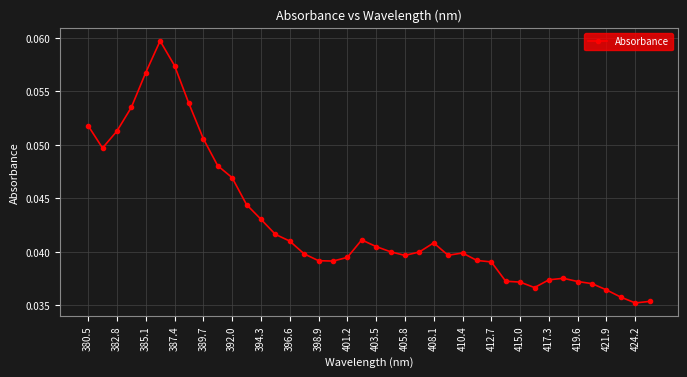

Count the values in the range 0 to 1.

40